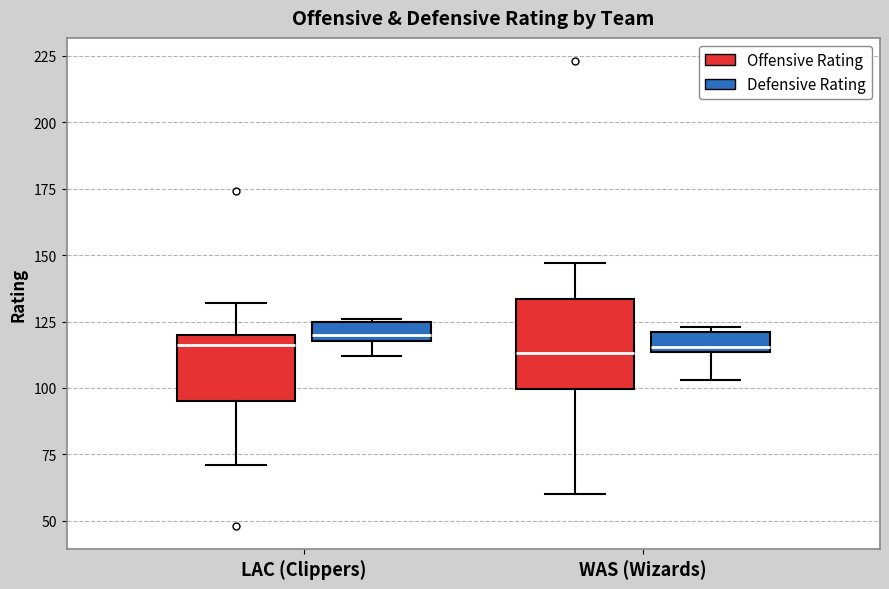

Comparing the boxes themselves (not the whiskers), which one is the tallest?

WAS (Wizards) (Offensive Rating)